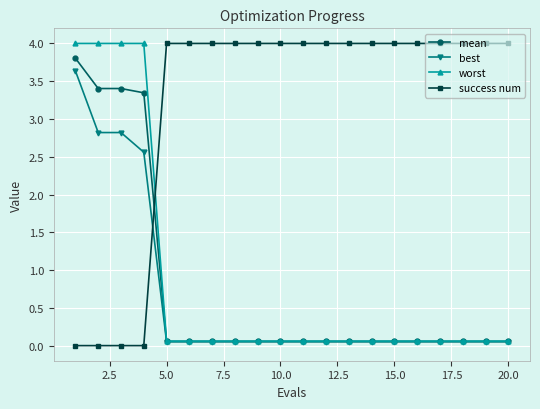

How many intersections are there between worst and success num?

1